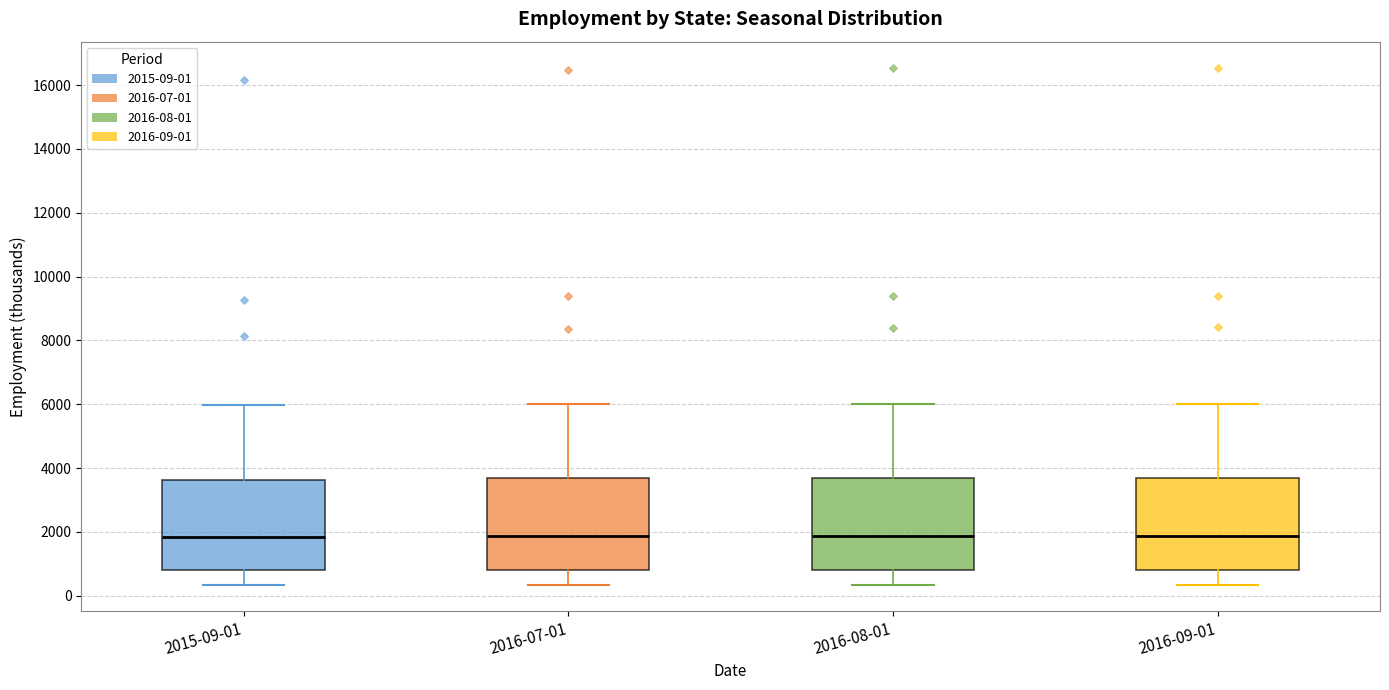

Reading left to right, transcribe this box plot: for each box, give where its median line is, the range the box spans, and where its two whiskers end, as read against the y-axis. The values are not printed on the chart, so give them approximately, as read against the axis.

2015-09-01: median 1800, box 800 to 3600, whiskers 400 to 6000
2016-07-01: median 1800, box 800 to 3600, whiskers 400 to 6000
2016-08-01: median 1800, box 800 to 3800, whiskers 400 to 6000
2016-09-01: median 1800, box 800 to 3800, whiskers 400 to 6000